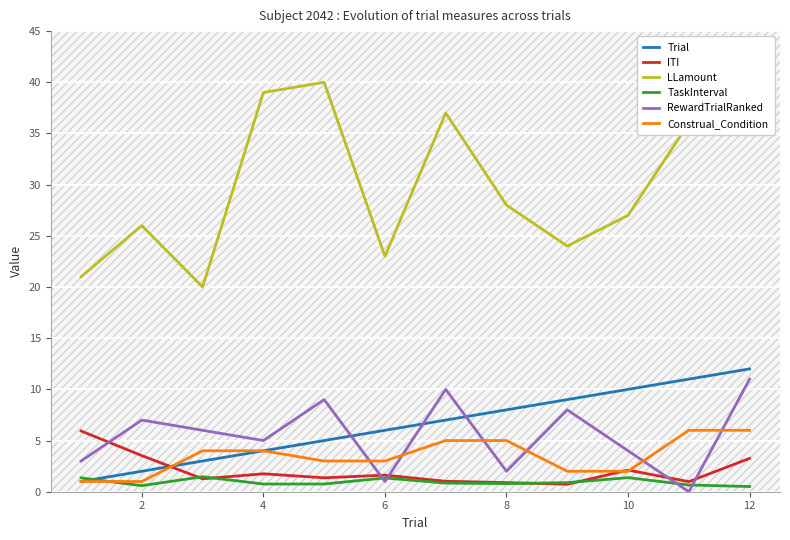

True or false: RewardTrialRanked and Construal_Condition cross at least once.

True